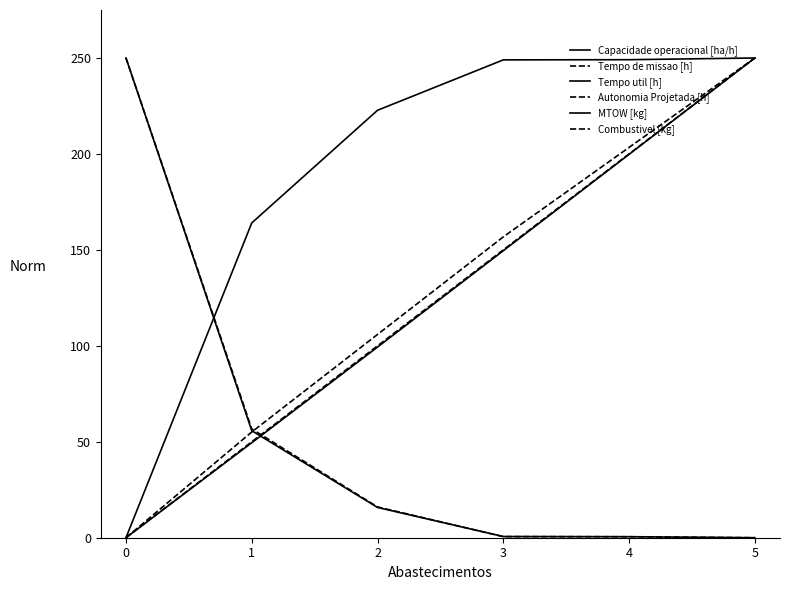

At how many categories does at least one series exceed 210?

5